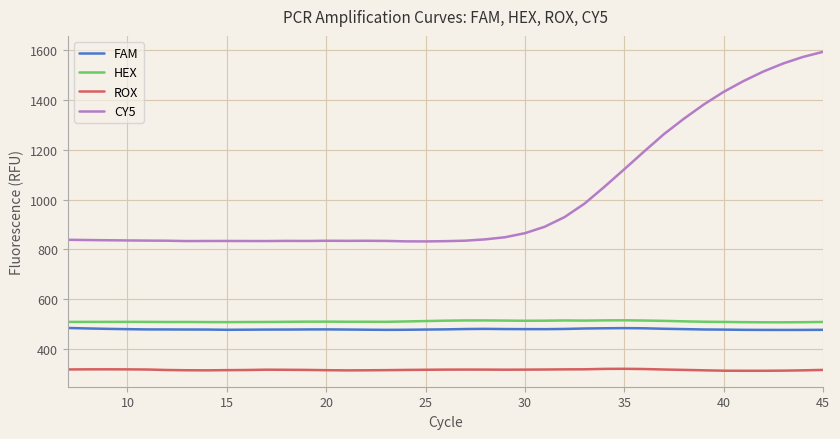

Count the number of categories in the chart.

39